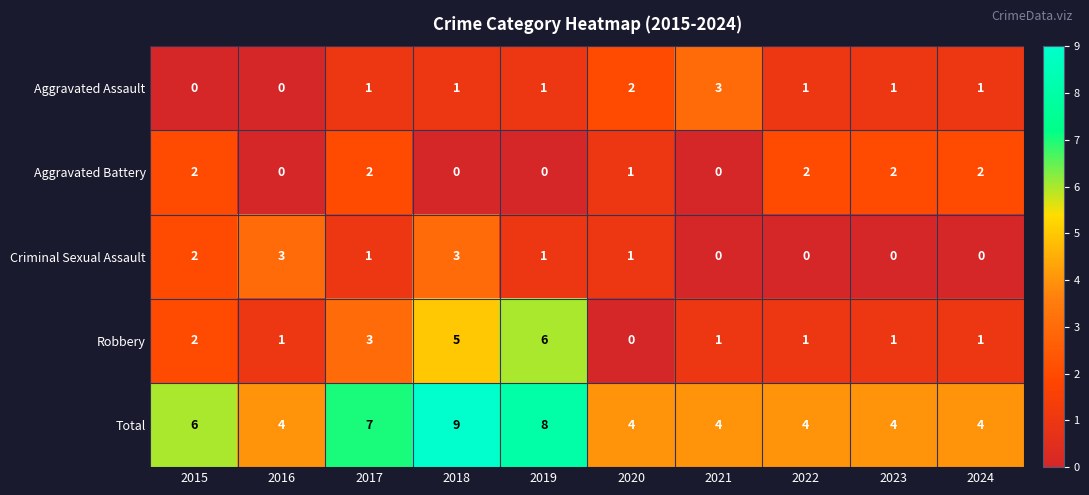

What is the difference between the maximum and second lowest values in the Total series?

5